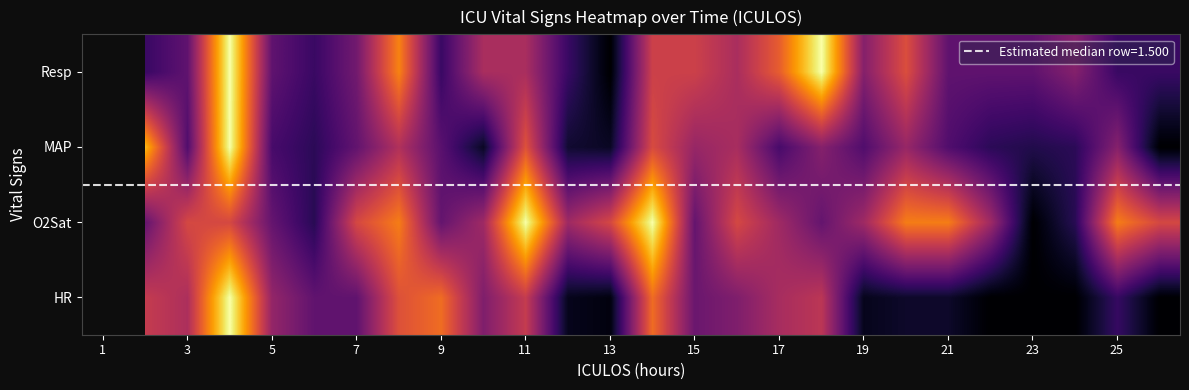

What is the total value across all series at 19?

1.3